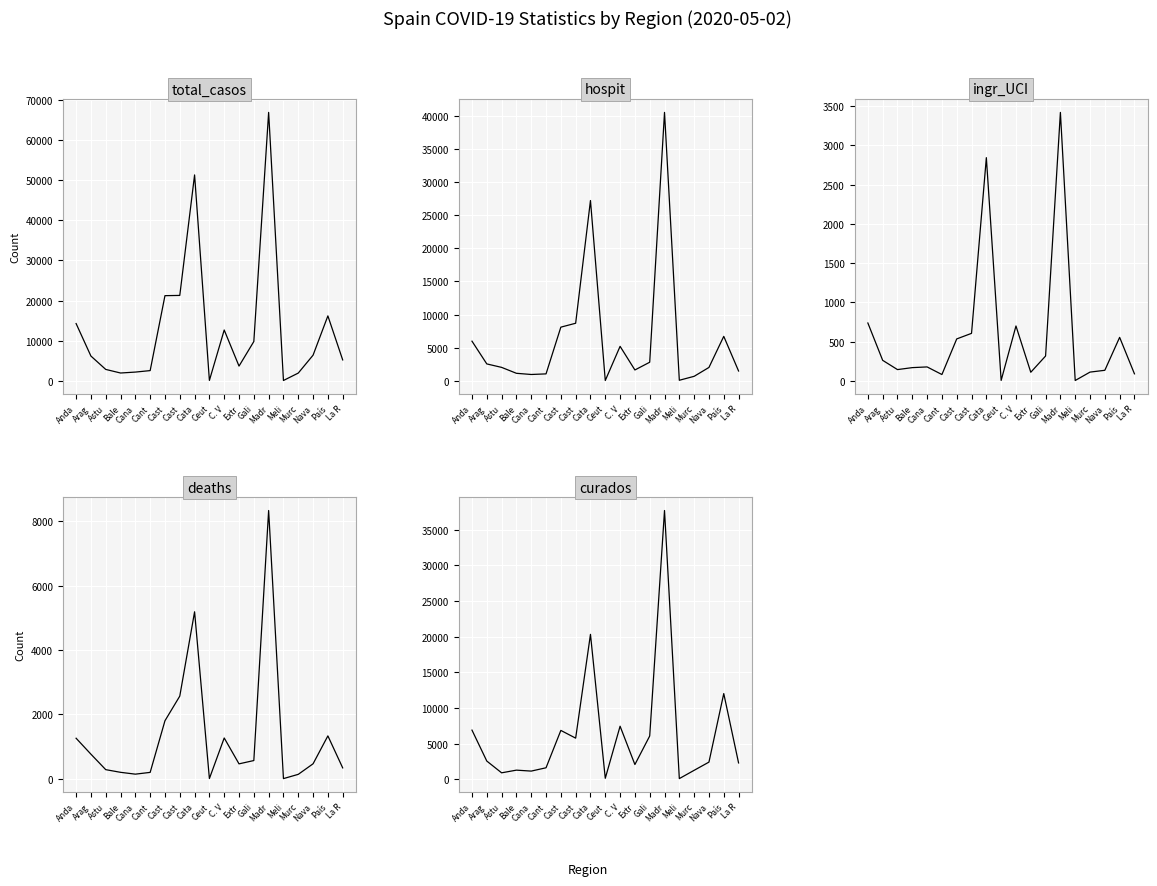

What is the difference between the maximum and minimum values in the hospit series?

40587